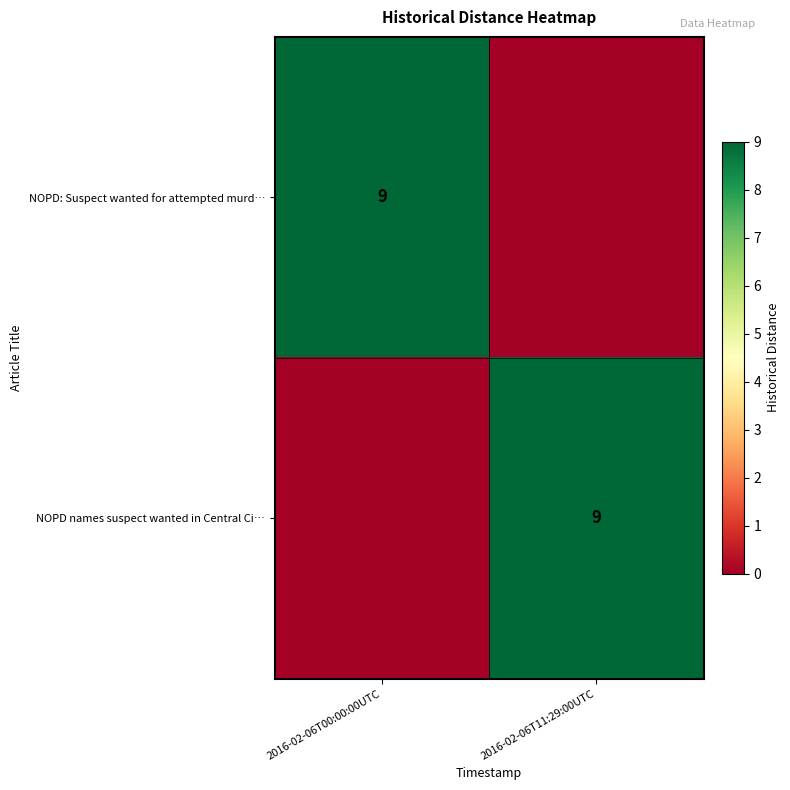

The NOPD: Suspect wanted for attempted murd… series shows 9 at 2016-02-06T00:00:00UTC. True or false?

True